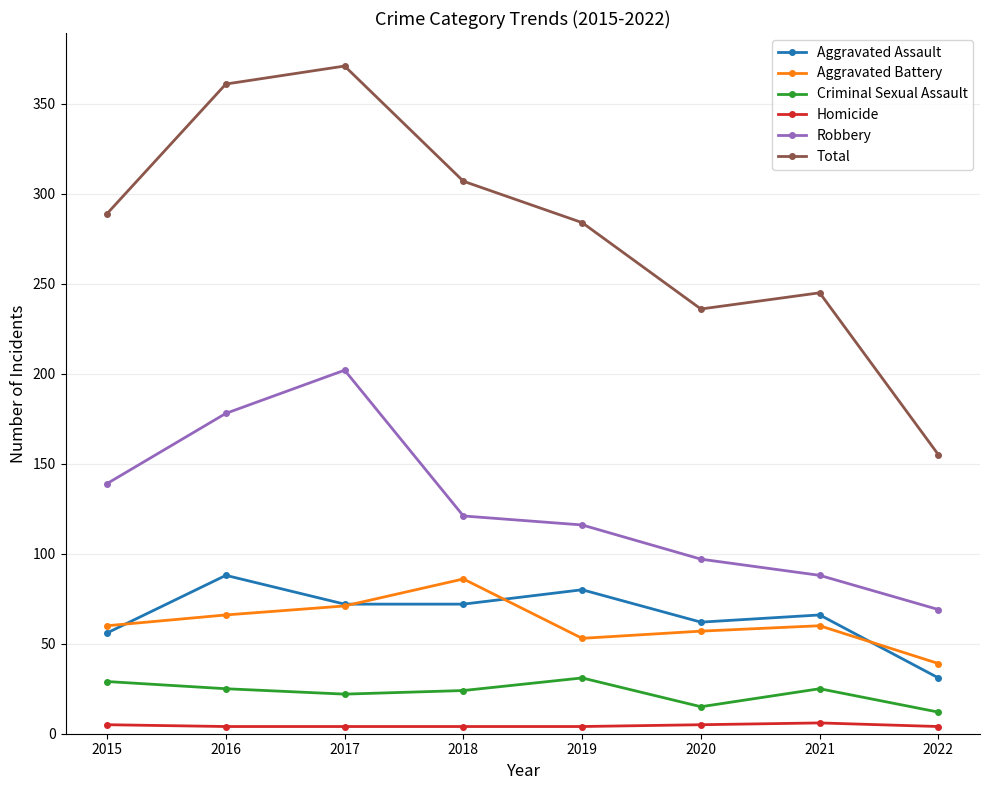

At how many categories does at least one series exceed 312?

2